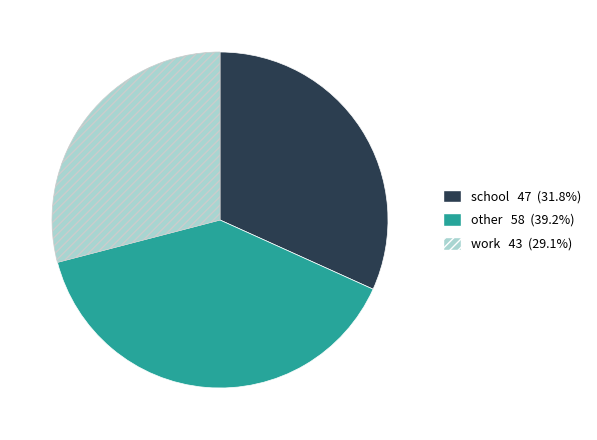

Is there a majority slice in this chart?

No